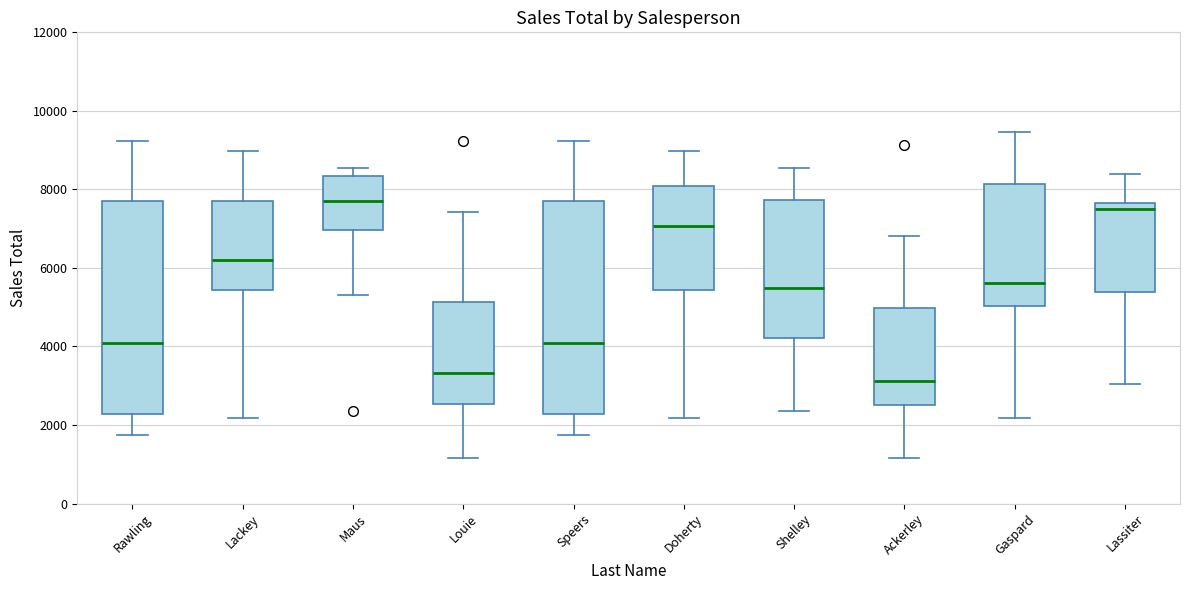

Reading left to right, transcribe this box plot: for each box, give where its median line is, the range the box spans, and where its two whiskers end, as read against the y-axis. The values are not printed on the chart, so give them approximately, as read against the axis.

Rawling: median 4000, box 2200 to 7600, whiskers 1800 to 9200
Lackey: median 6200, box 5400 to 7800, whiskers 2200 to 9000
Maus: median 7800, box 7000 to 8400, whiskers 5400 to 8600
Louie: median 3400, box 2600 to 5200, whiskers 1200 to 7400
Speers: median 4000, box 2200 to 7600, whiskers 1800 to 9200
Doherty: median 7000, box 5400 to 8000, whiskers 2200 to 9000
Shelley: median 5400, box 4200 to 7800, whiskers 2400 to 8600
Ackerley: median 3200, box 2600 to 5000, whiskers 1200 to 6800
Gaspard: median 5600, box 5000 to 8200, whiskers 2200 to 9400
Lassiter: median 7600 (just below the box's upper edge), box 5400 to 7600, whiskers 3000 to 8400